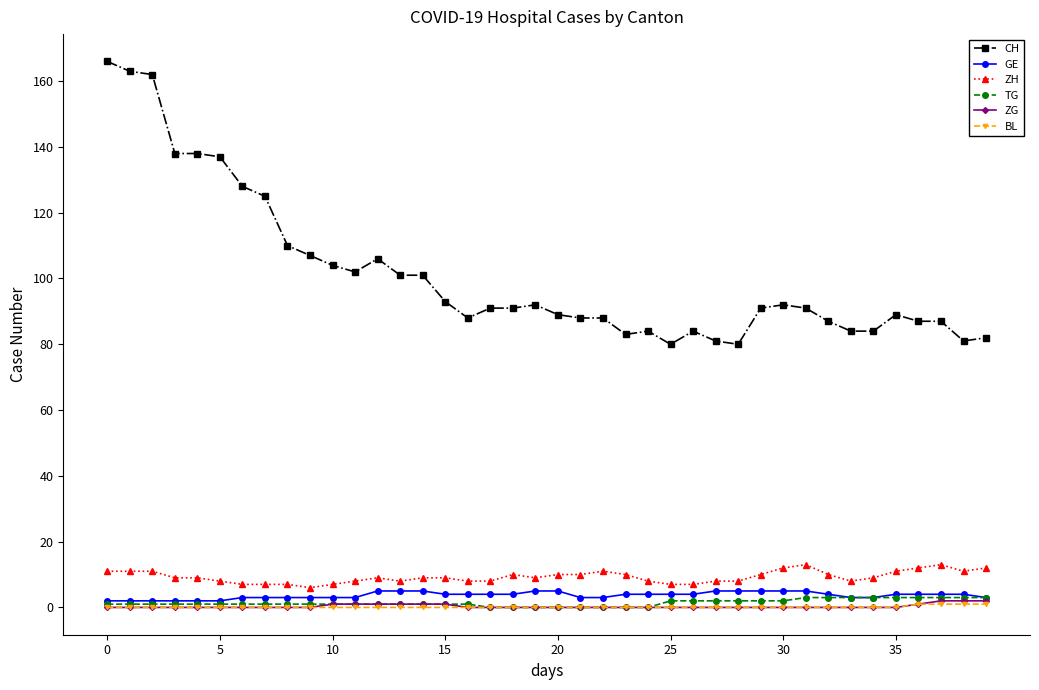

Which series has the largest total across all categories?

CH